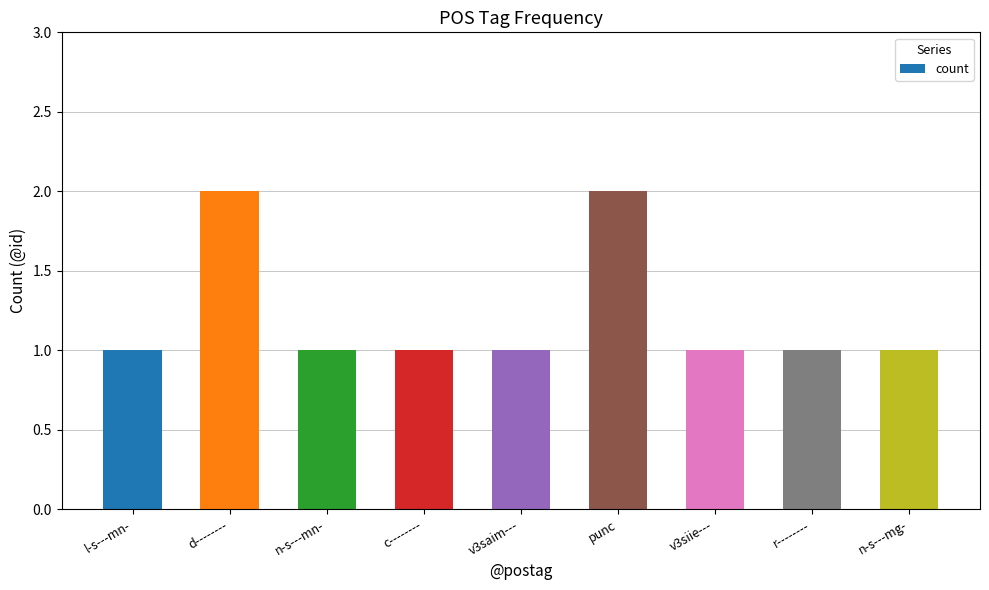

What is the label of the 1st bar from the right?

n-s---mg-